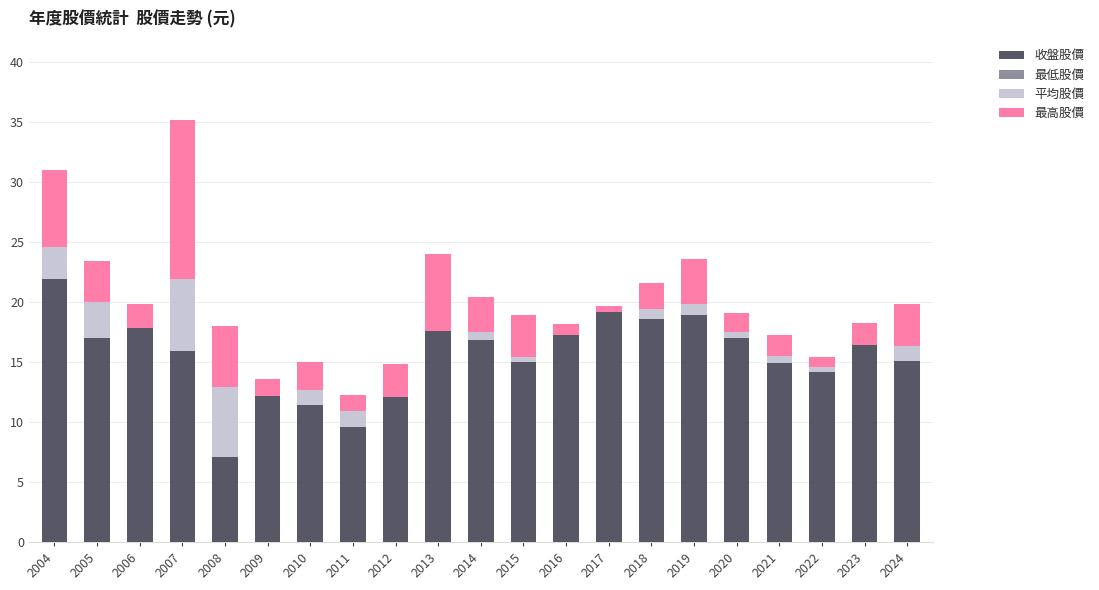

What is the maximum value for 收盤股價?

21.9